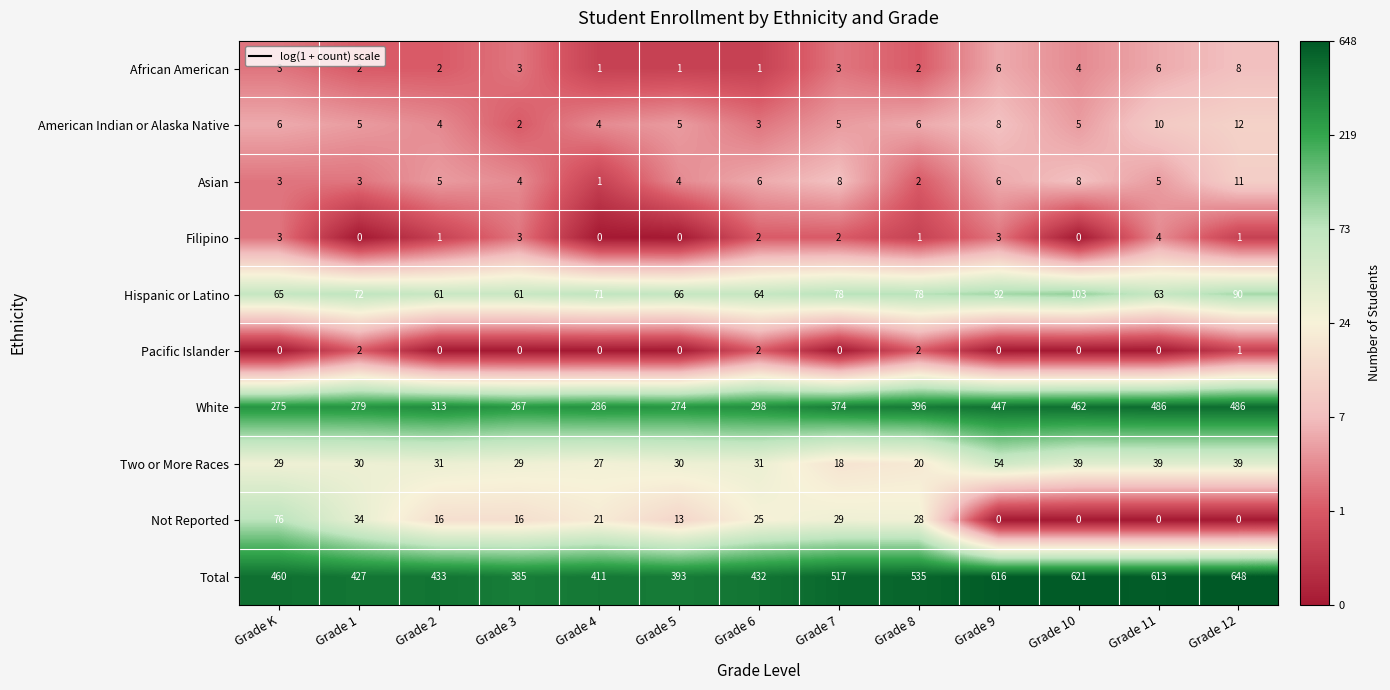

What value does the Hispanic or Latino series have at Grade 7?

78